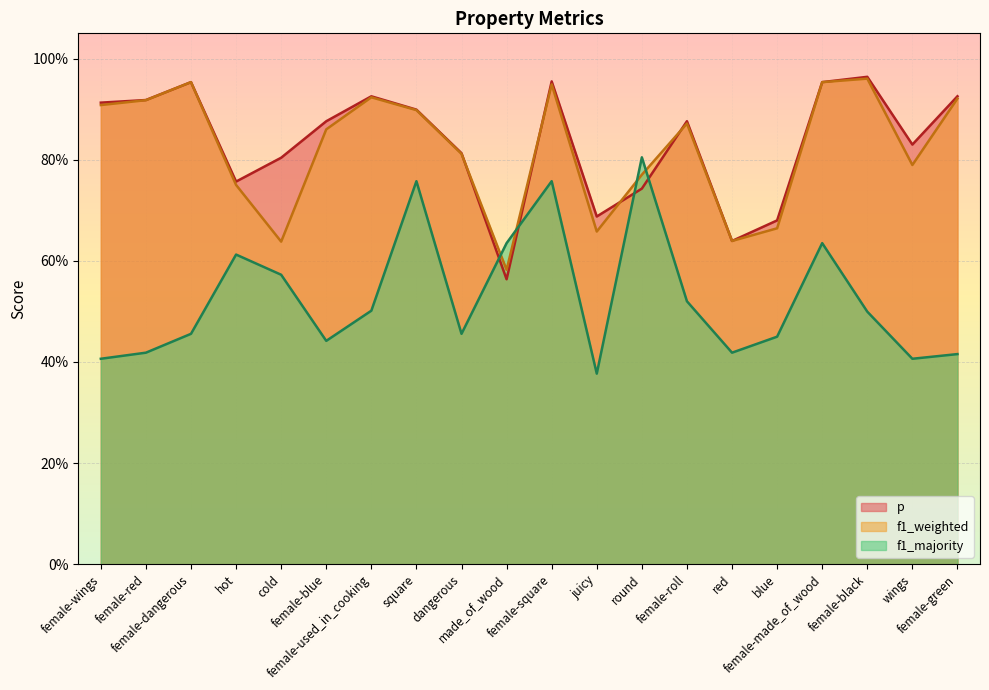

True or false: f1_majority has more than 0 points higher than both neighbors.

True